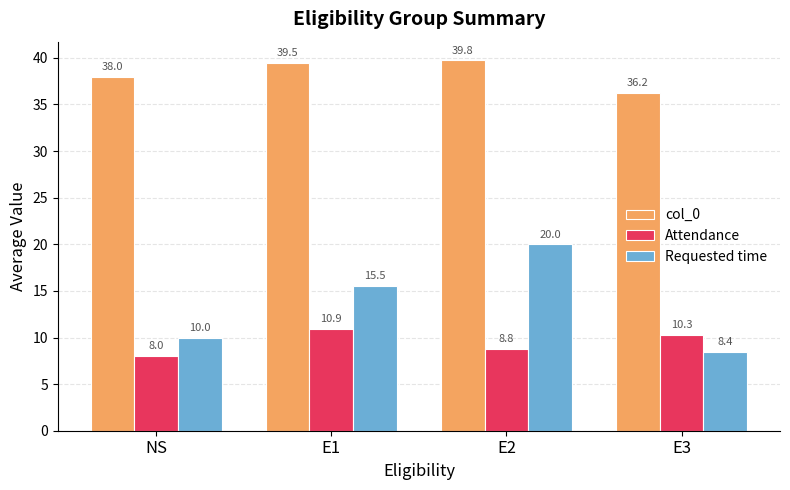

At which label does Attendance reach its peak?

E1